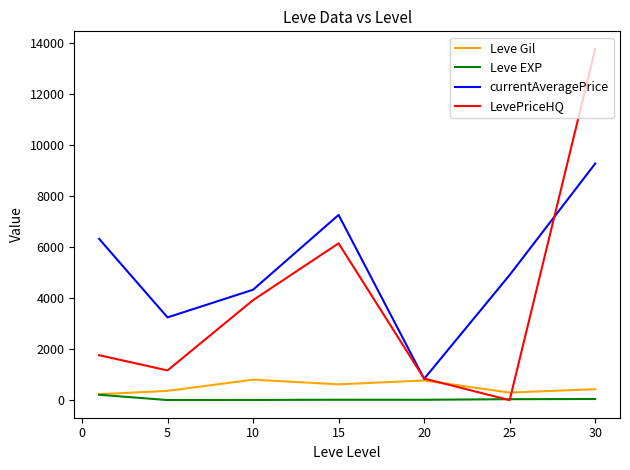

Which series has the widest spread of values?

LevePriceHQ